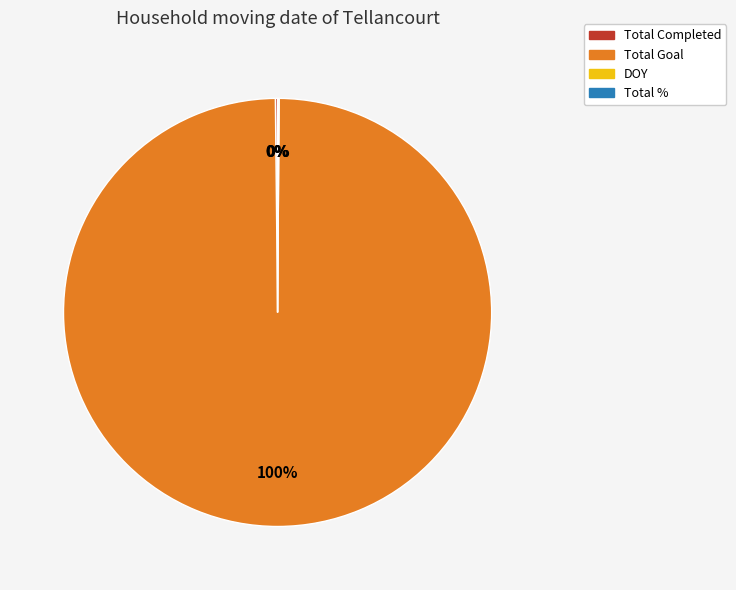

Does any single category account for the majority?

Yes